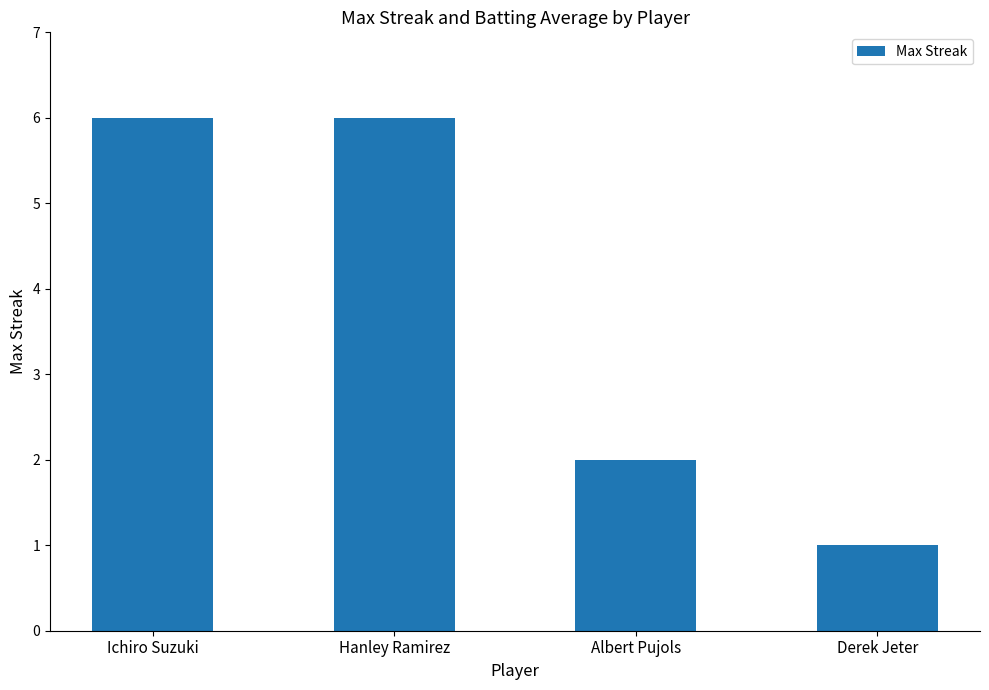

What is the maximum value shown in the chart?

6